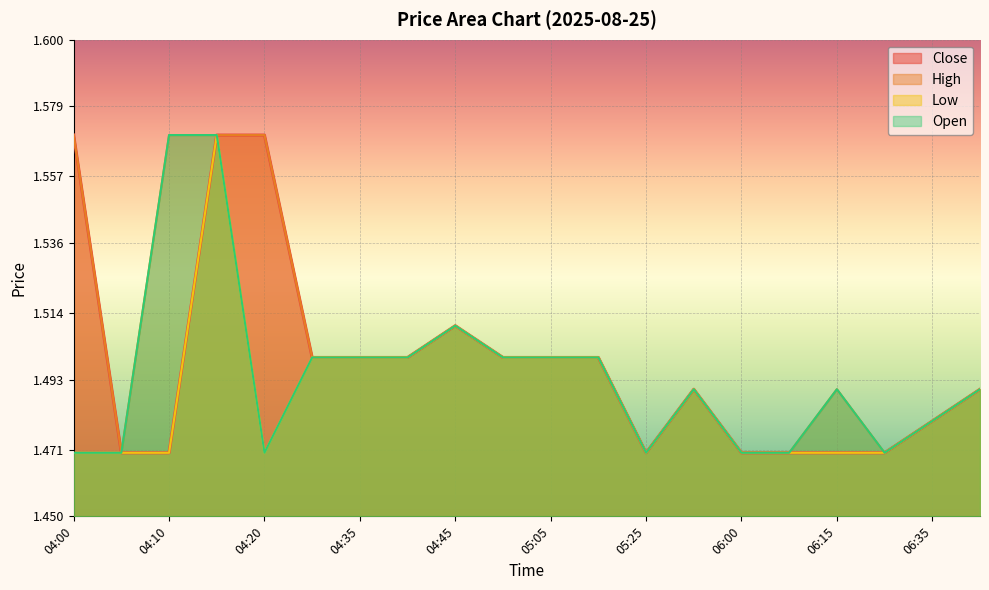

What is the difference between the maximum and second lowest values in the Open series?

0.1